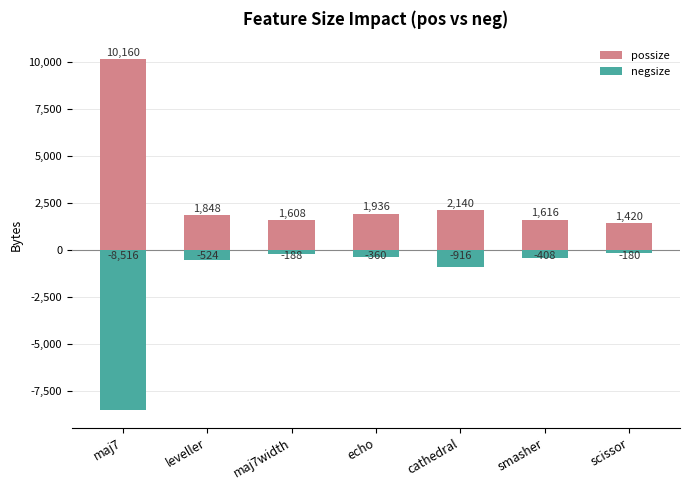

What are all the series names shown in the legend?

possize, negsize